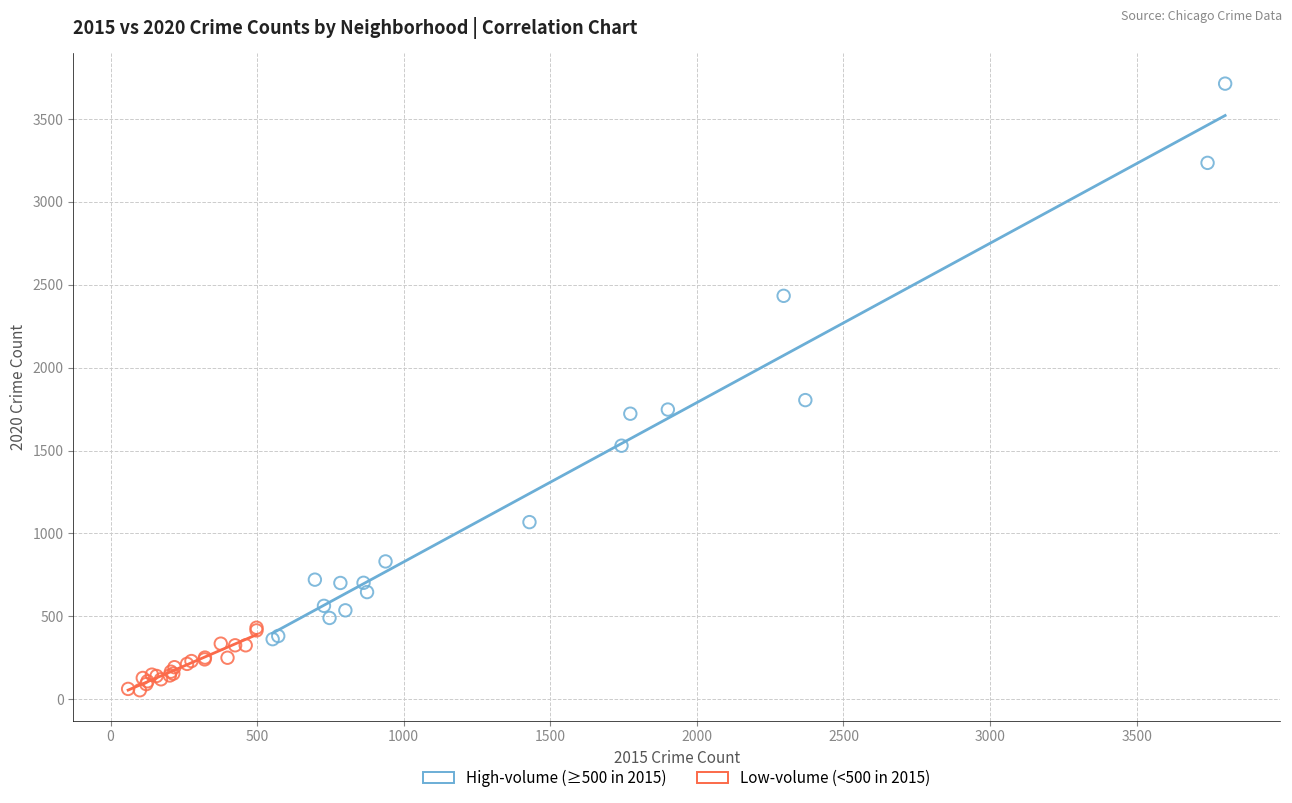

Which series has the widest spread of Y values?

High-volume (≥500 in 2015)